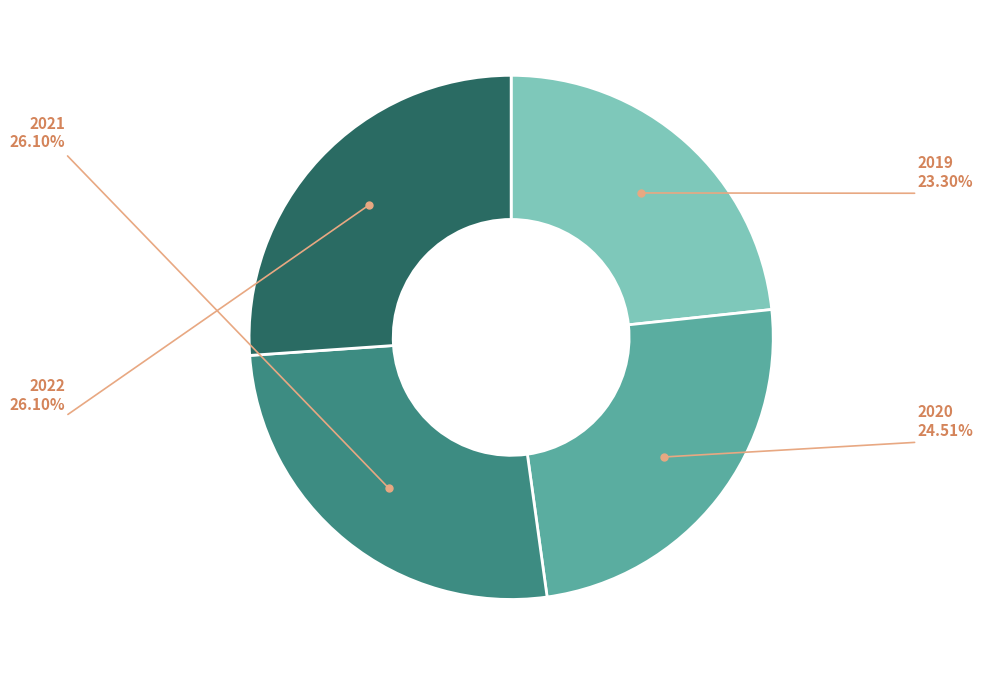

The 2019 slice represents 23% of the pie. True or false?

True